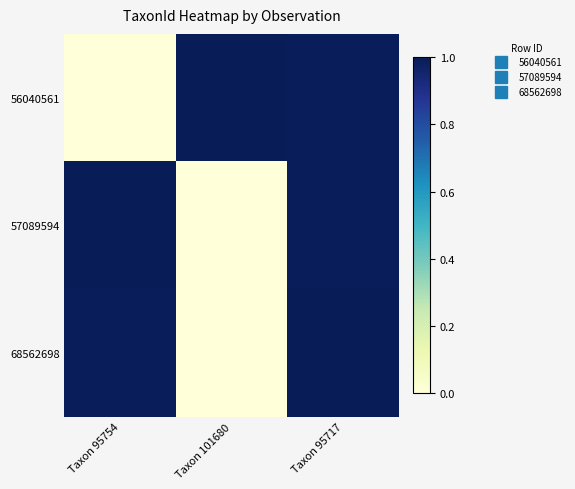

Reading right to left, what are all the values shown in this chart?

56040561: Taxon 95717=1.0	Taxon 101680=1.0	Taxon 95754=0.0
57089594: Taxon 95717=1.0	Taxon 101680=0.0	Taxon 95754=1.0
68562698: Taxon 95717=1.0	Taxon 101680=0.0	Taxon 95754=1.0